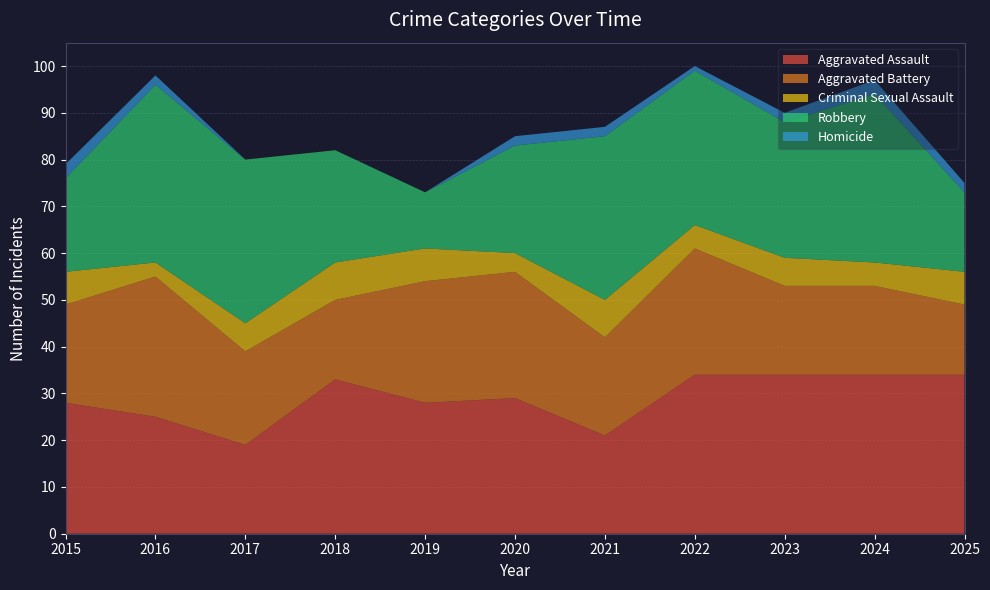

Reading left to right, transcribe all the data shown in this chart.

Aggravated Assault: 28	25	19	33	28	29	21	34	34	34	34
Aggravated Battery: 21	30	20	17	26	27	21	27	19	19	15
Criminal Sexual Assault: 7	3	6	8	7	4	8	5	6	5	7
Robbery: 20	38	35	24	12	23	35	33	29	36	17
Homicide: 3	2	0	0	0	2	2	1	2	3	2